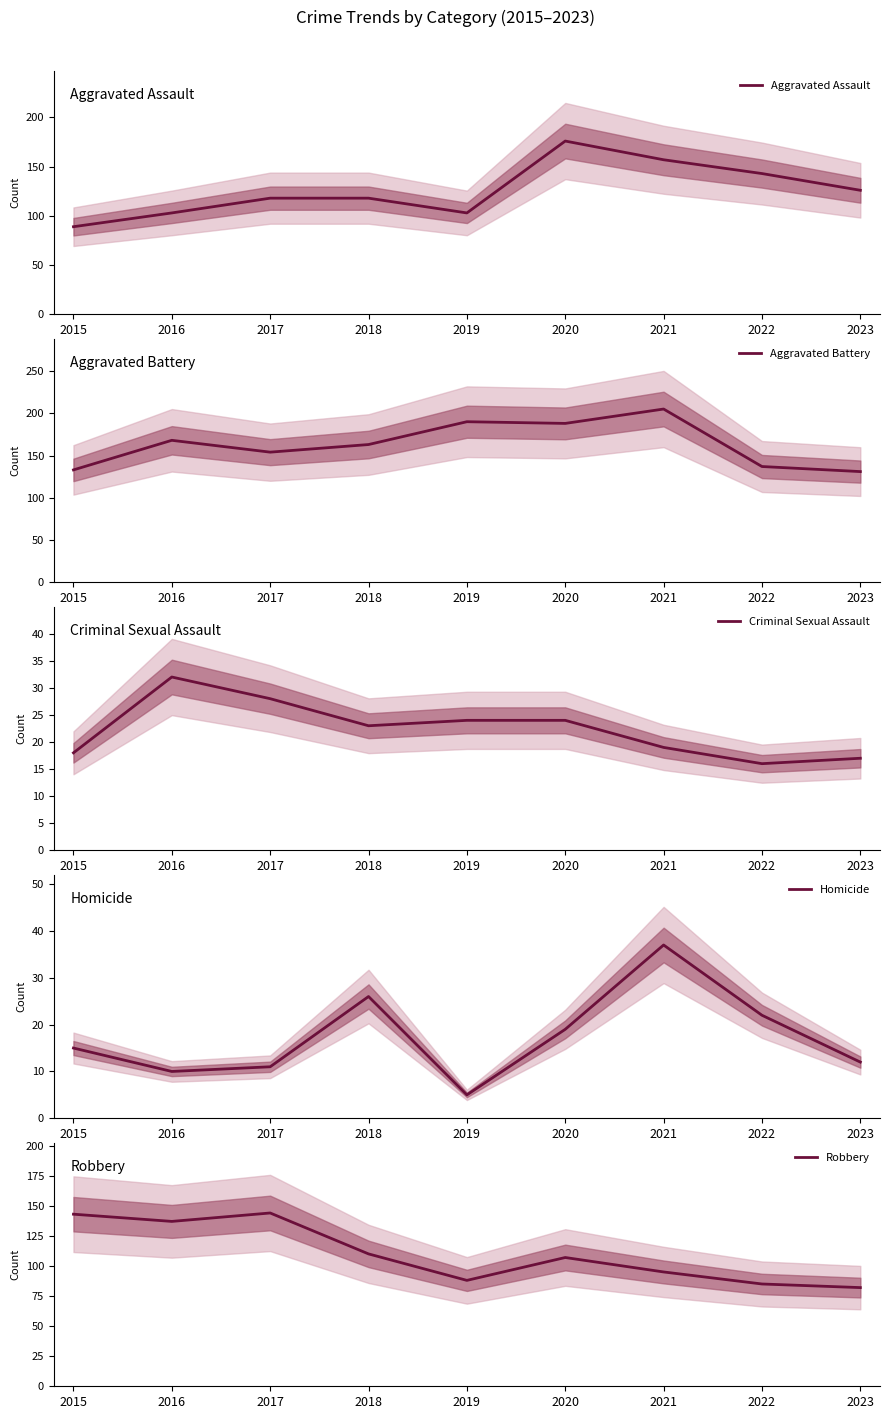

What is the difference between the maximum and minimum values in the Aggravated Battery series?

74